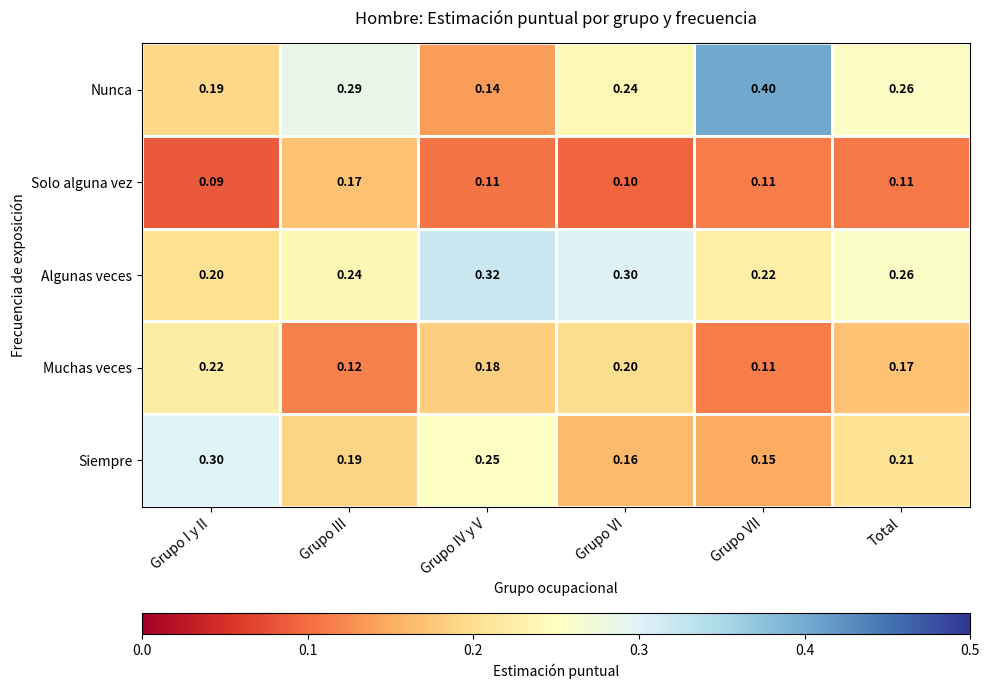

Which series has the largest total across all categories?

Algunas veces